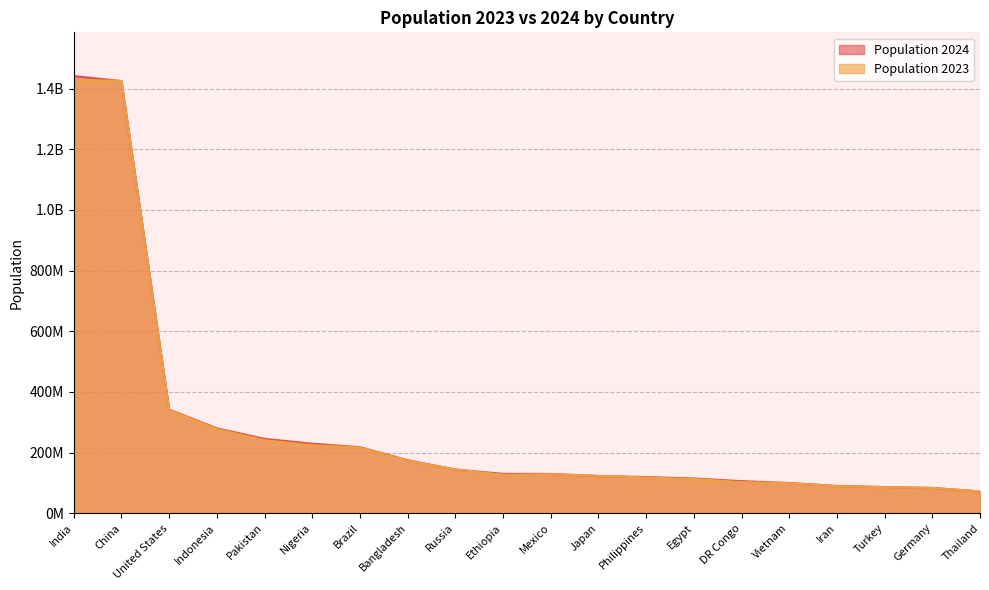

List the labels in order of Population 2023 value, smallest first.

Thailand, Germany, Turkey, Iran, Vietnam, DR Congo, Egypt, Philippines, Japan, Ethiopia, Mexico, Russia, Bangladesh, Brazil, Nigeria, Pakistan, Indonesia, United States, China, India